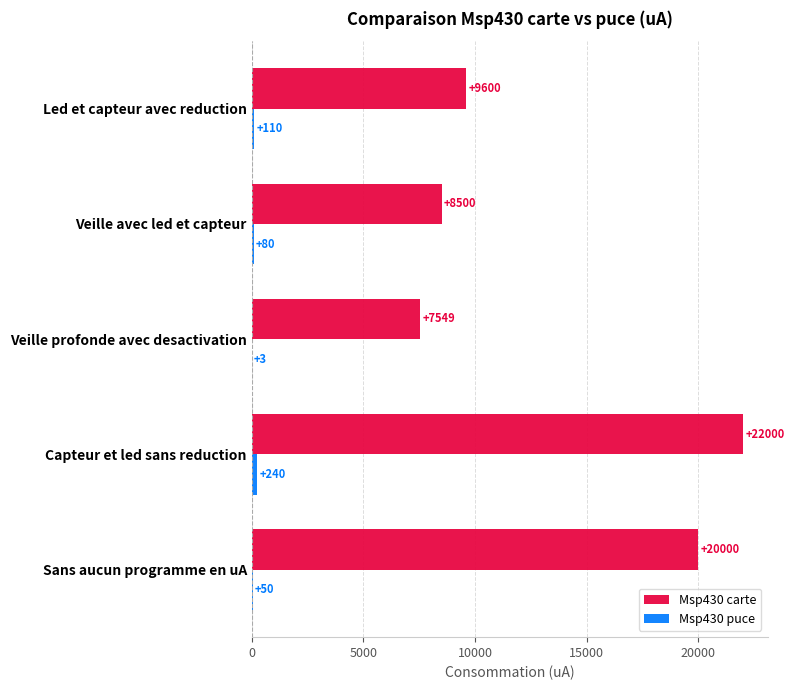

At which category is the sum across all series the highest?

Capteur et led sans reduction